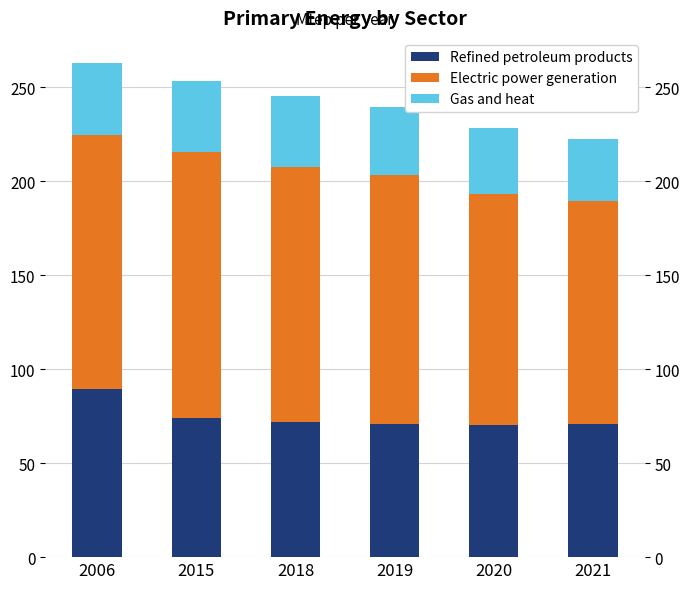

Reading left to right, transcribe all the data shown in this chart.

Refined petroleum products: 2006=89.4	2015=74.1	2018=71.8	2019=71.1	2020=70.5	2021=70.9
Electric power generation: 2006=135.2	2015=141.2	2018=136.1	2019=132.3	2020=123.0	2021=118.5
Gas and heat: 2006=38.5	2015=38.2	2018=37.5	2019=36.1	2020=34.6	2021=33.4